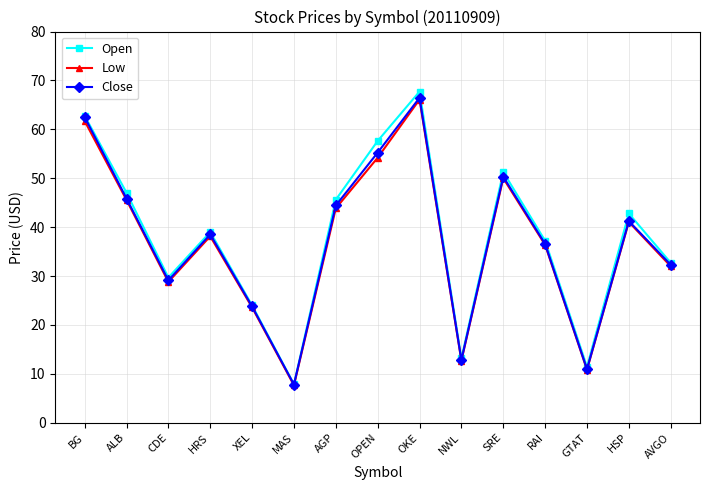

What is the label of the 13th point from the right?

CDE